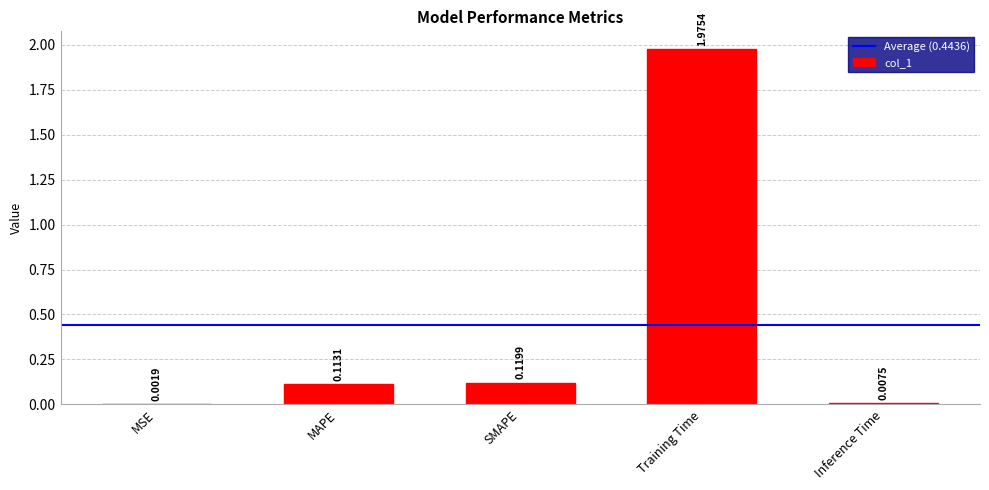

What is the change in value from MSE to SMAPE?

+0.1